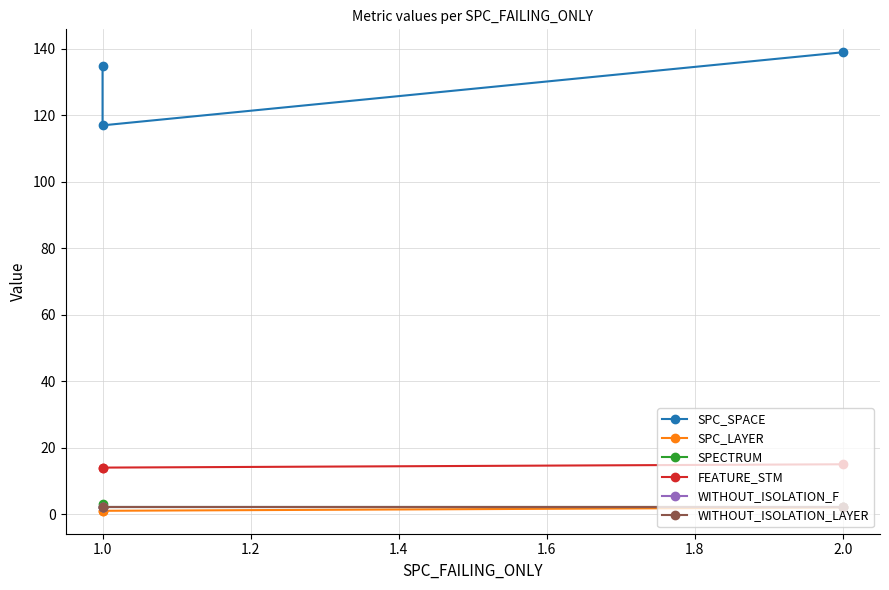

What is the label of the 2nd point from the left?

1.0